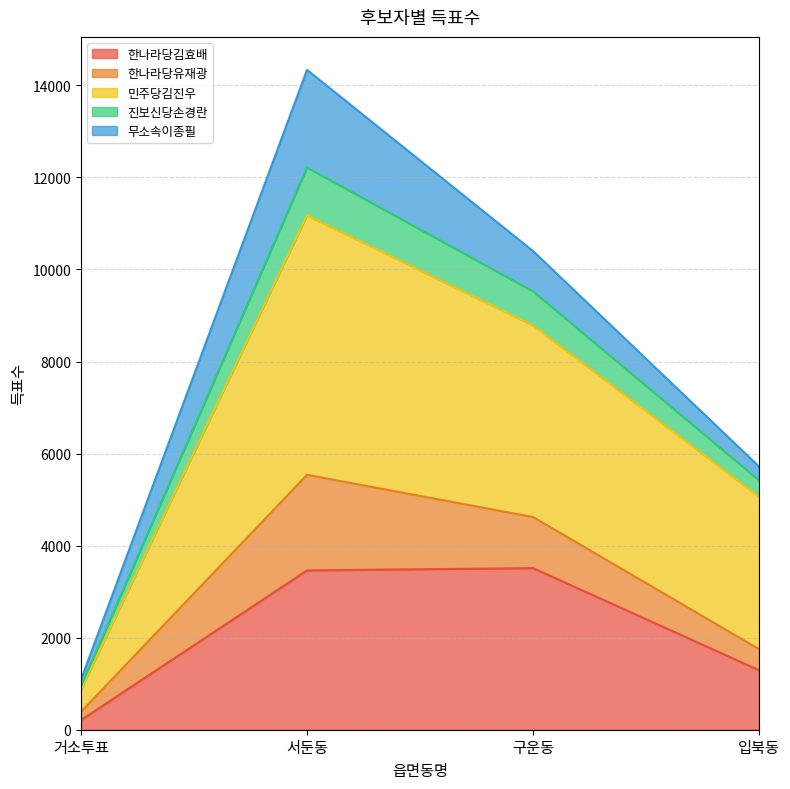

At which label does 한나라당김효배 reach its minimum?

거소투표